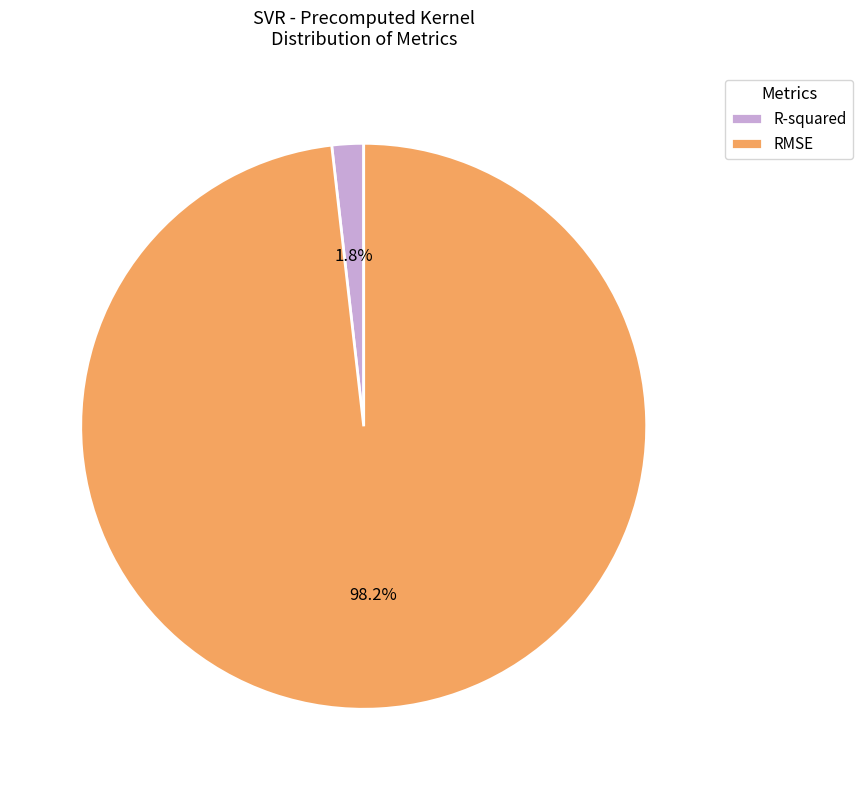

To the nearest percent, what is the combined percentage of R-squared and RMSE?

100%